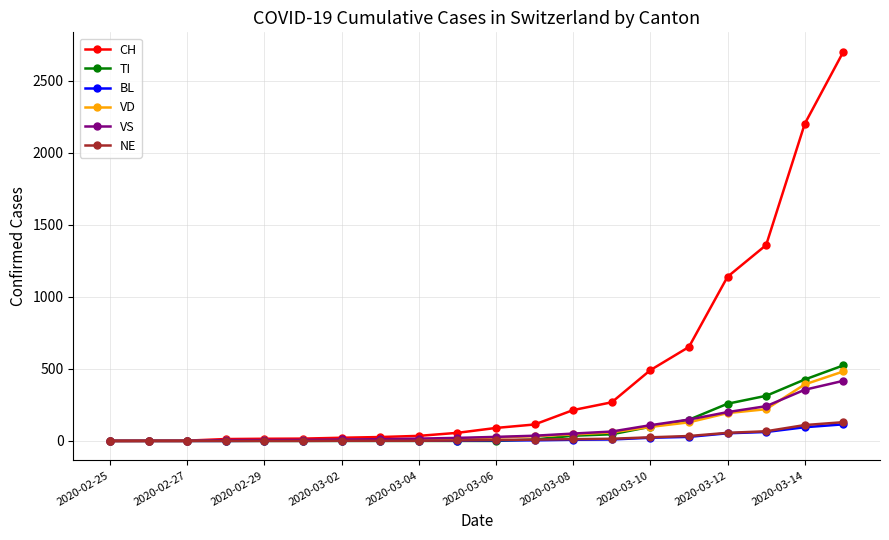

What are all the series names shown in the legend?

CH, TI, BL, VD, VS, NE